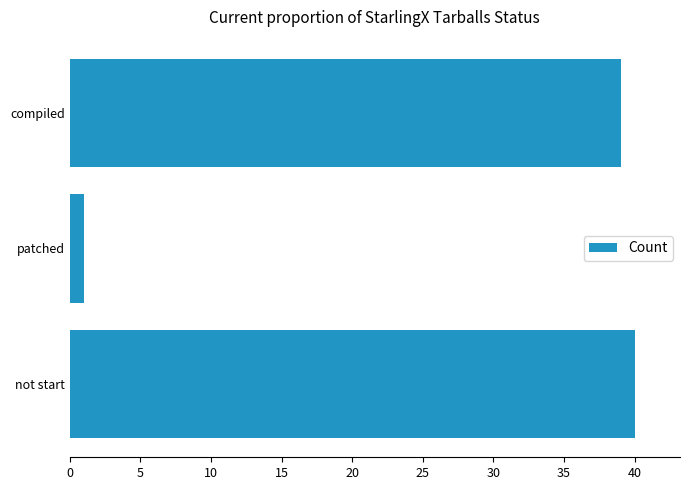

The value at compiled is 23. True or false?

False